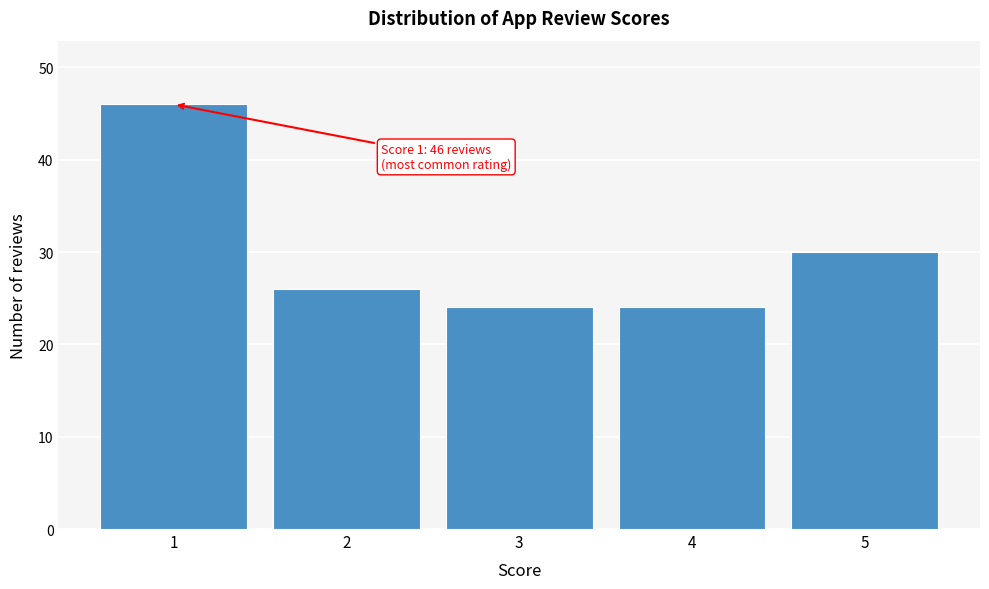

Reading left to right, extract all data points from this chart.

46	26	24	24	30